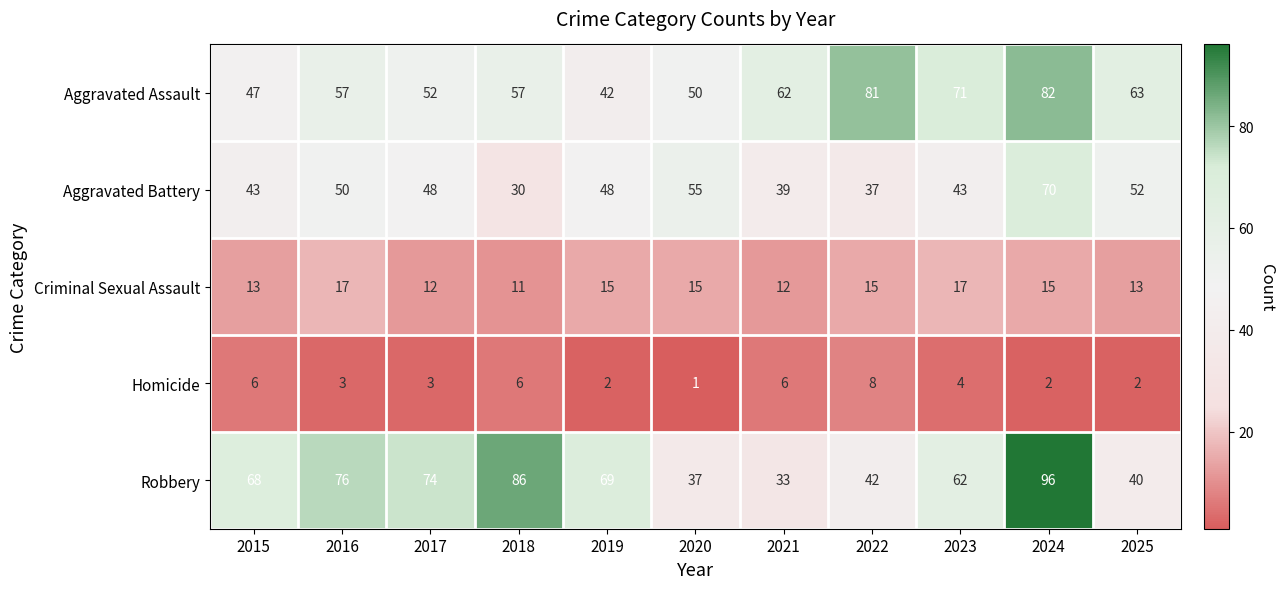

What is the total value across all series at 2021?

152